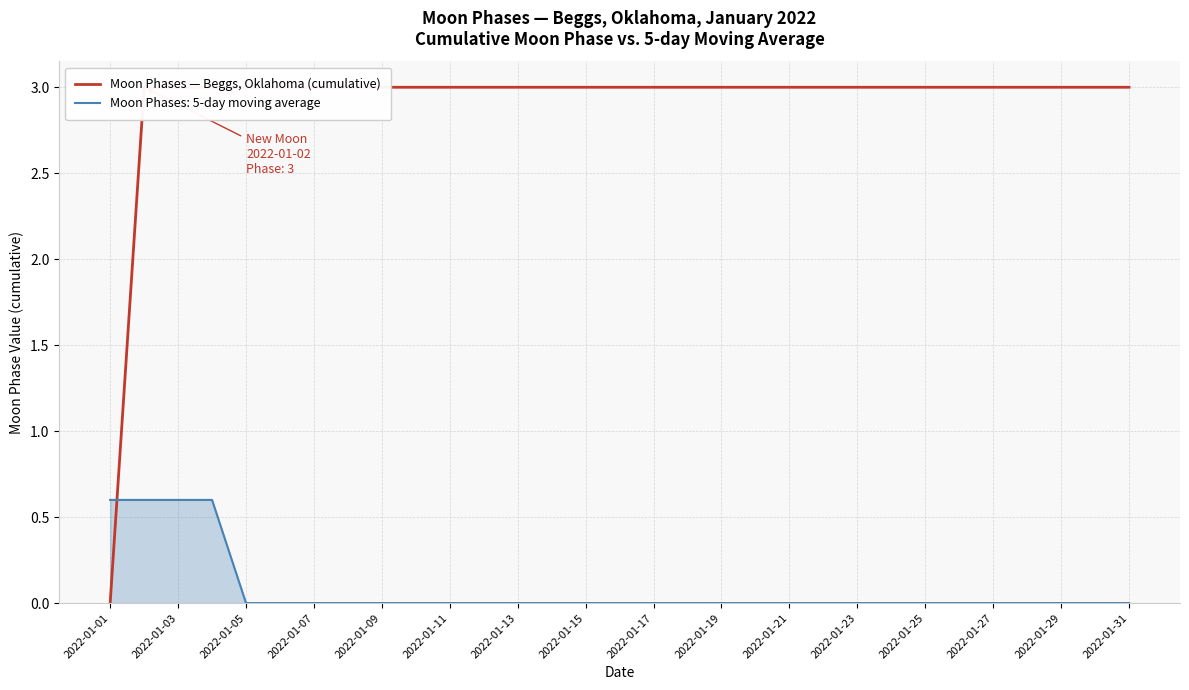

How many lines are shown in the chart?

1